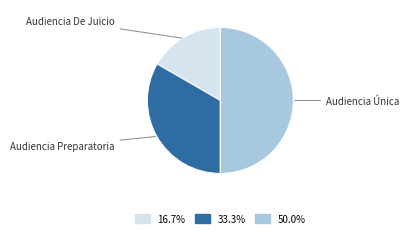

How many slices are in this pie chart?

3